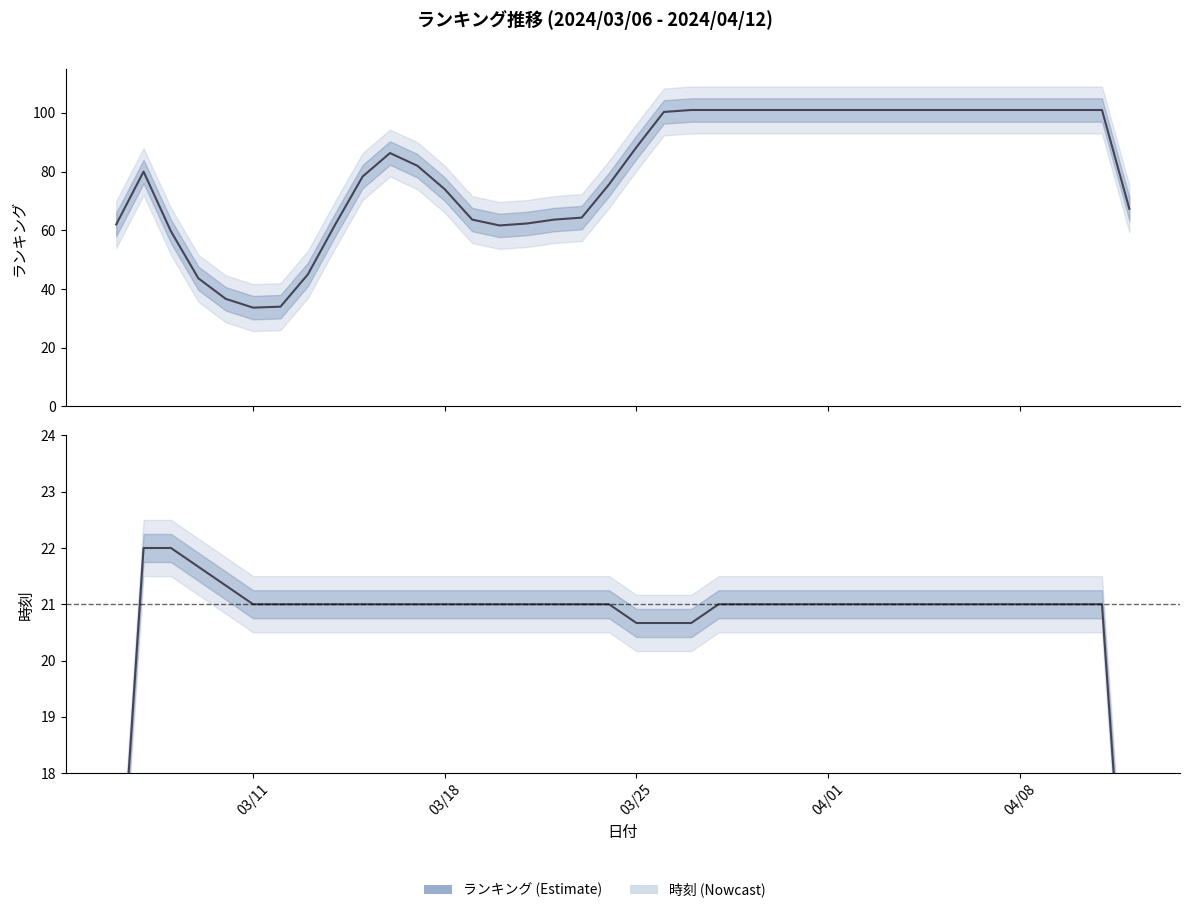

The ランキング series shows 37.1 at 18. True or false?

False